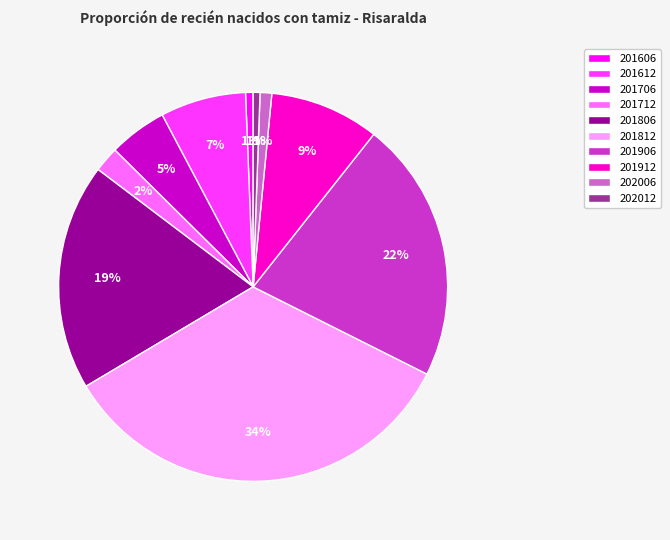

How many segments does this pie chart have?

10